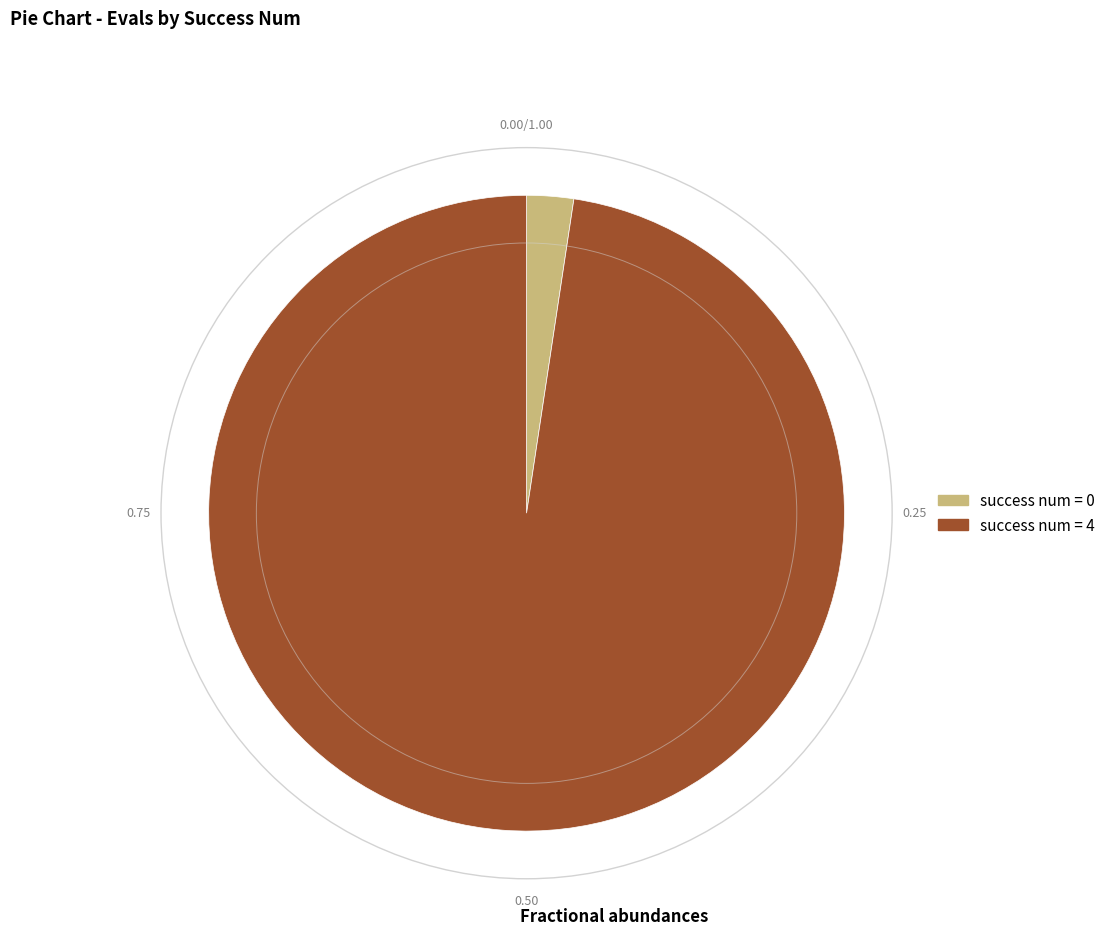

What is the majority slice?

success num = 4